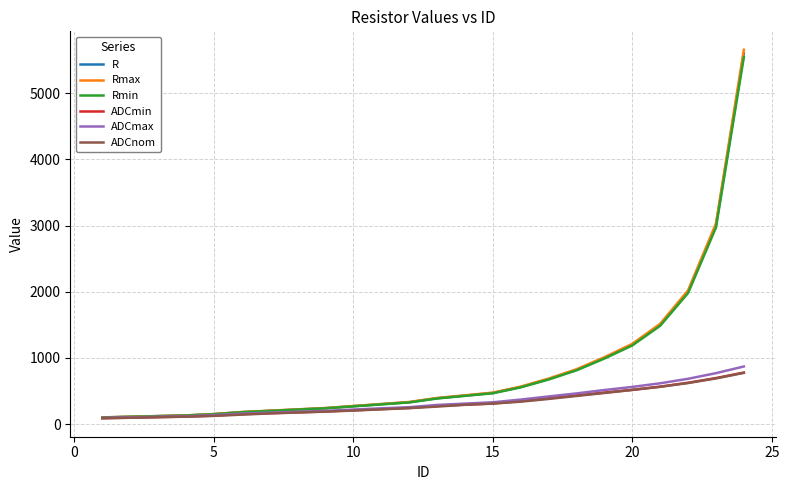

Which series has the widest spread of values?

Rmax